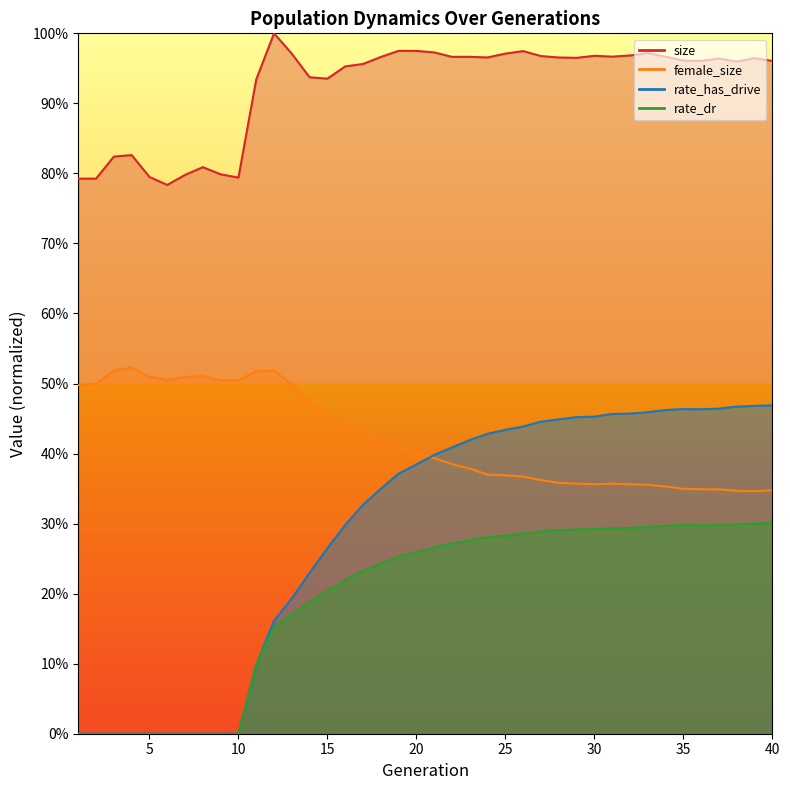

True or false: size and rate_has_drive intersect in this chart.

False